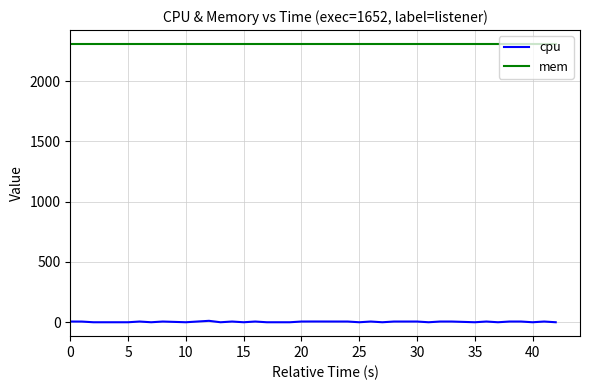

True or false: mem and cpu intersect in this chart.

False